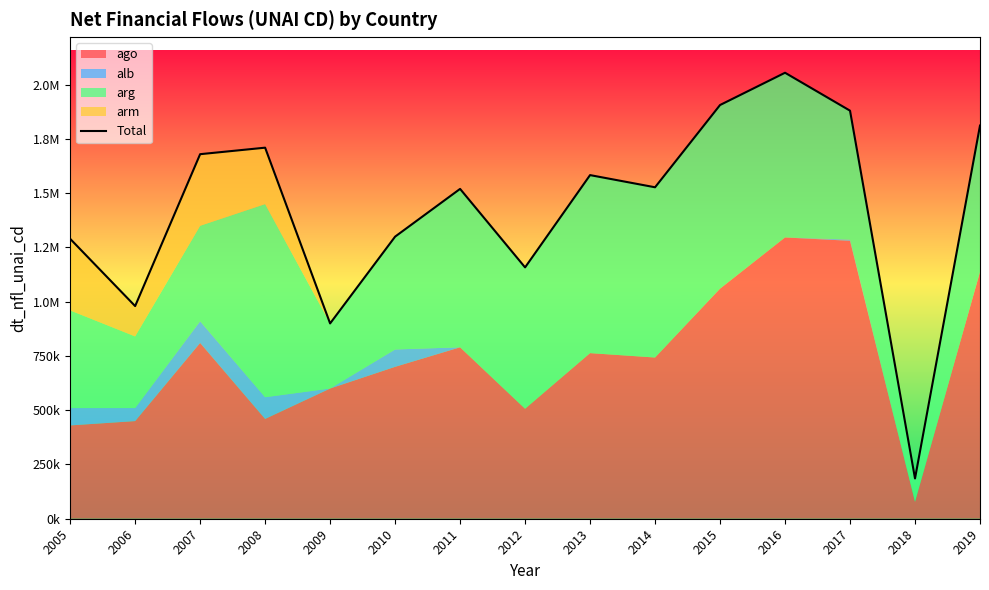

How many points are lower than both their immediate neighbors (excluding endpoints)?

5